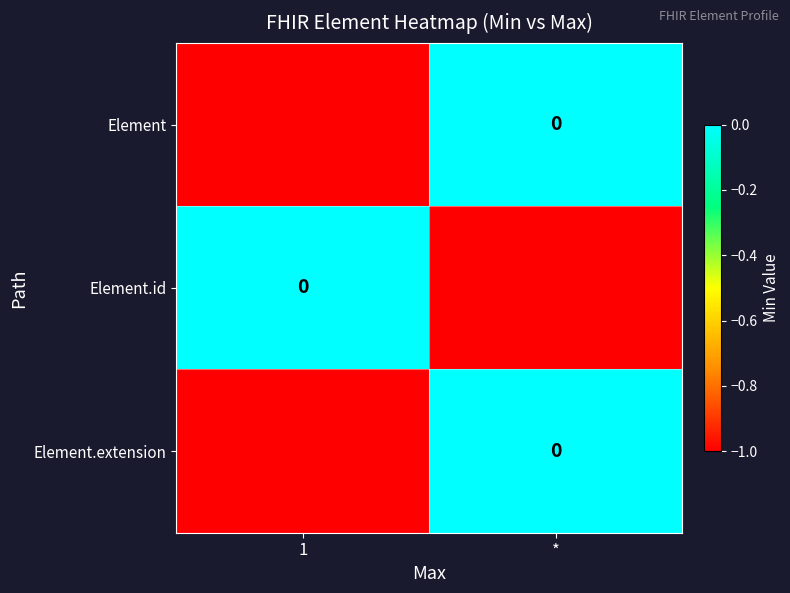

Count the Element.id values in the range -1 to 0.

2